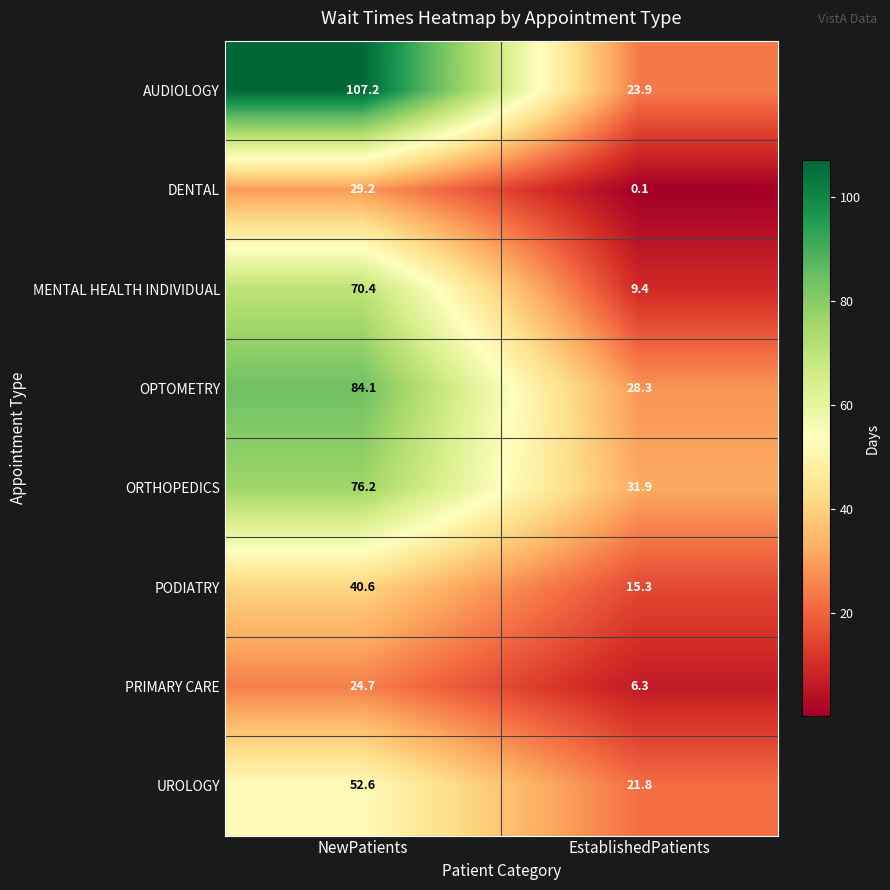

Where is OPTOMETRY nearest to the value 56?

EstablishedPatients